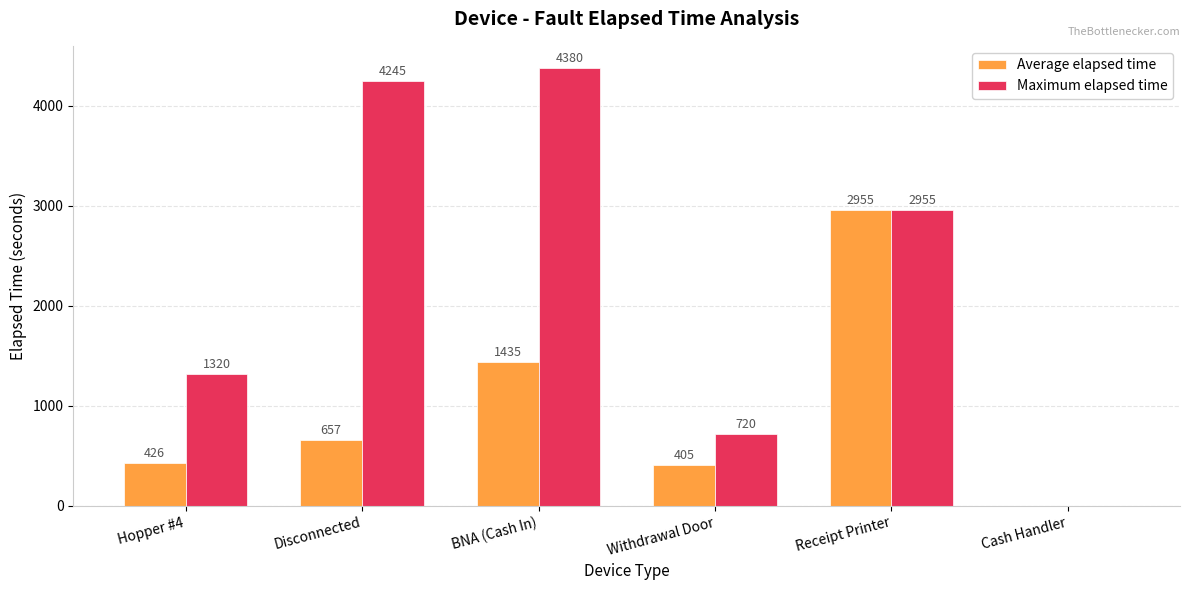

What is the sum of the Average elapsed time values at Cash Handler and Receipt Printer?

2955